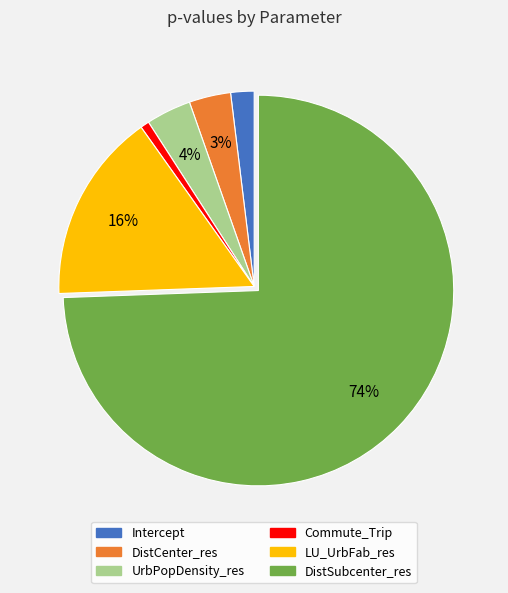

Combined, do DistSubcenter_res and UrbPopDensity_res account for over 50%?

Yes